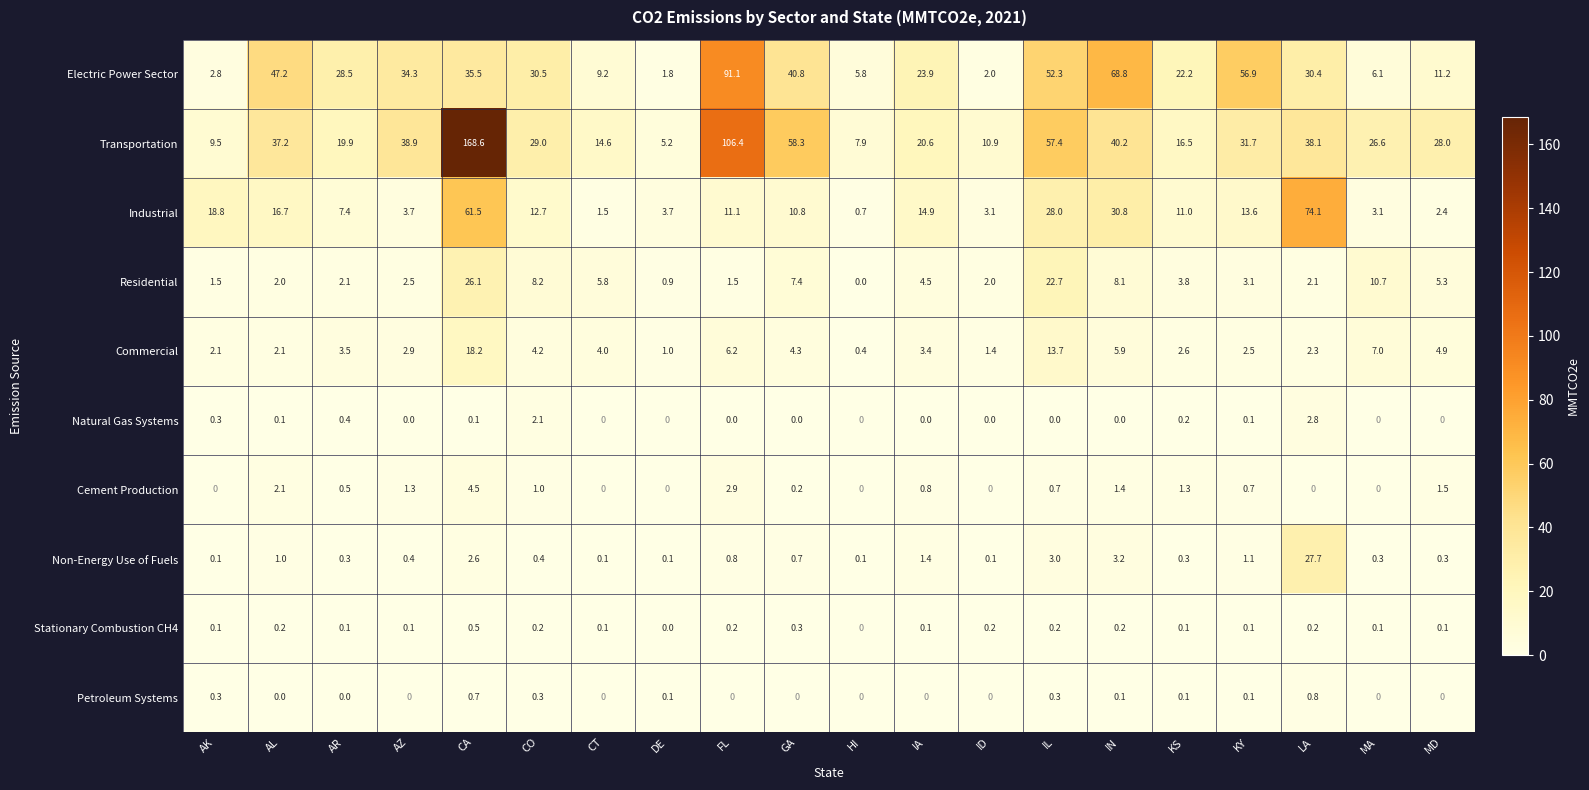

What is the difference between the highest and lowest values at CT?

14.6